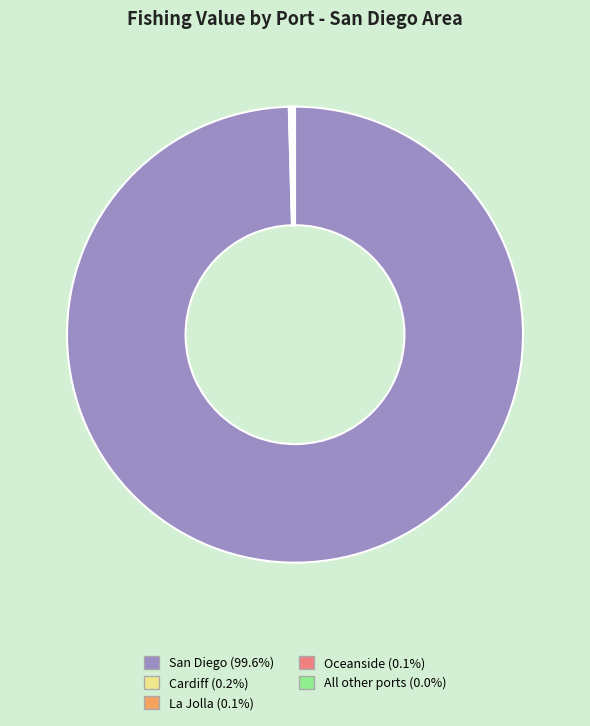

Does San Diego represent more than half of the total?

Yes